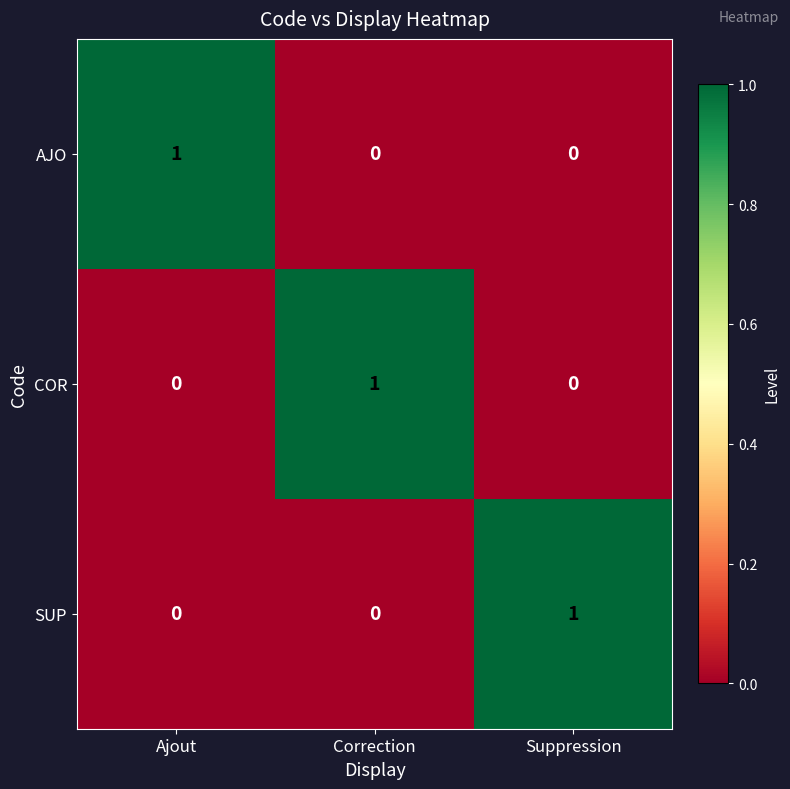

The value of COR at Correction is 1. True or false?

True